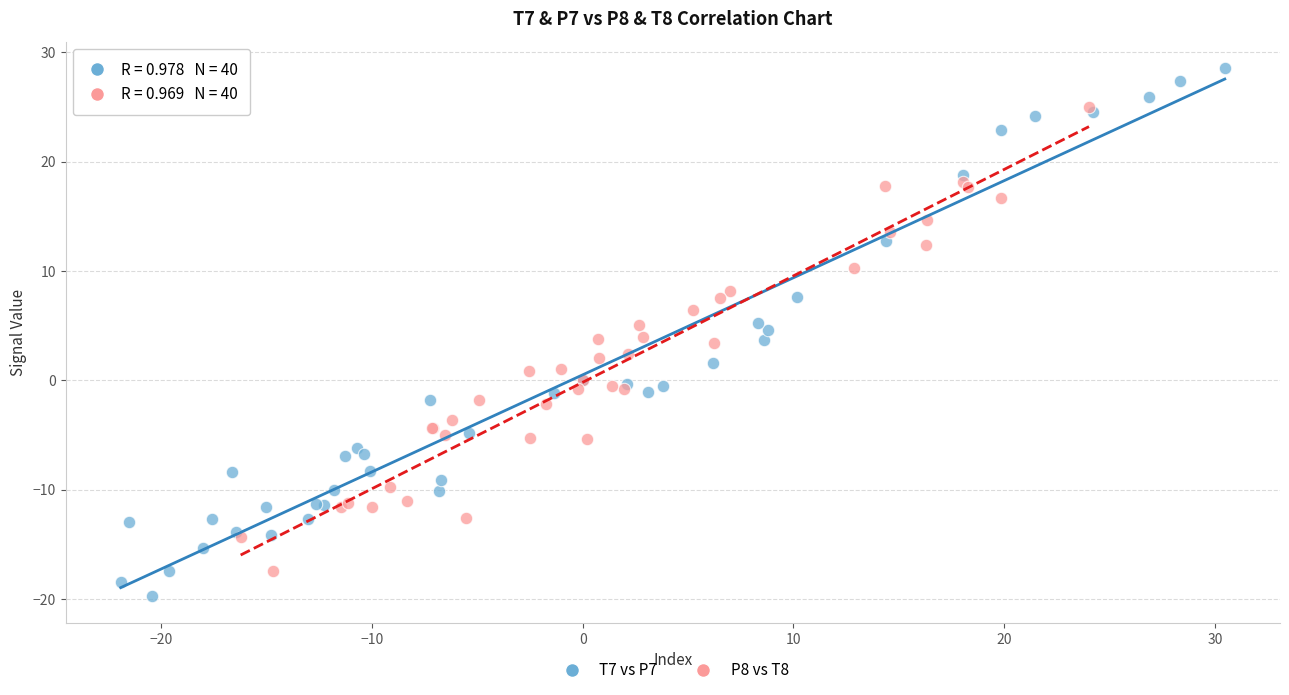

Which series has the widest spread of Y values?

T7 vs P7